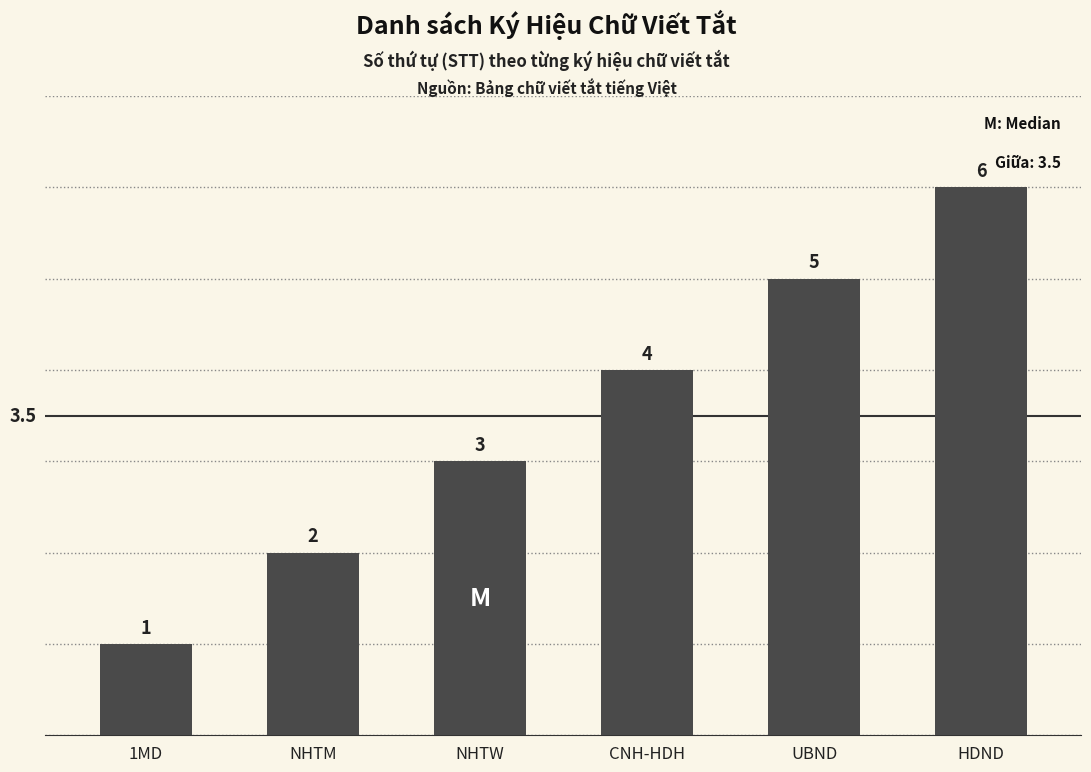

Rank the categories by value from highest to lowest.

HDND, UBND, CNH-HDH, NHTW, NHTM, 1MD